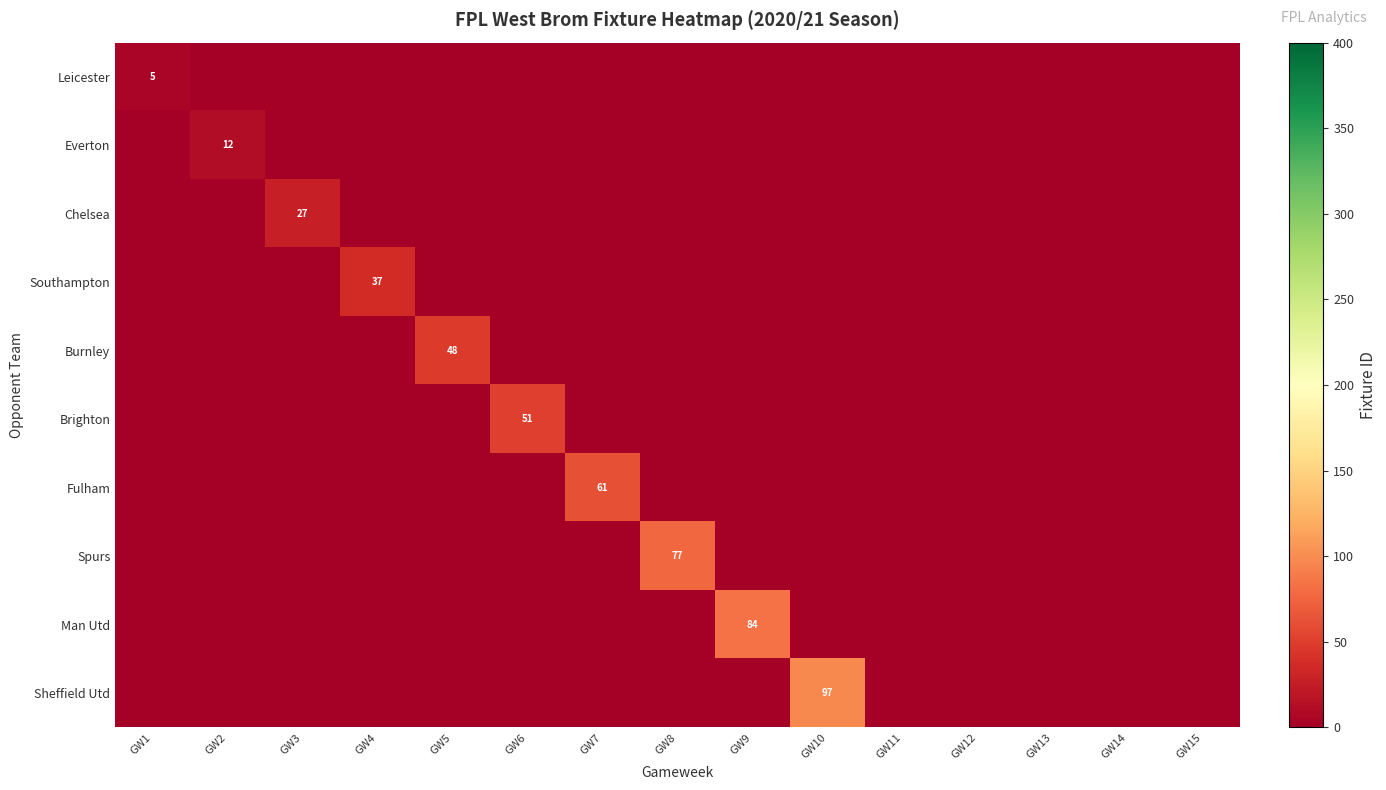

True or false: Fulham has a value of 96 at GW7.

False